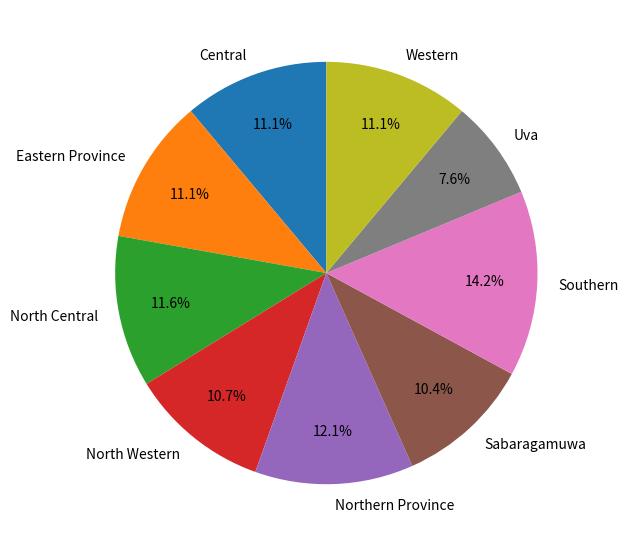

Approximately how many times larger is the value at Southern compared to Central?

1.3